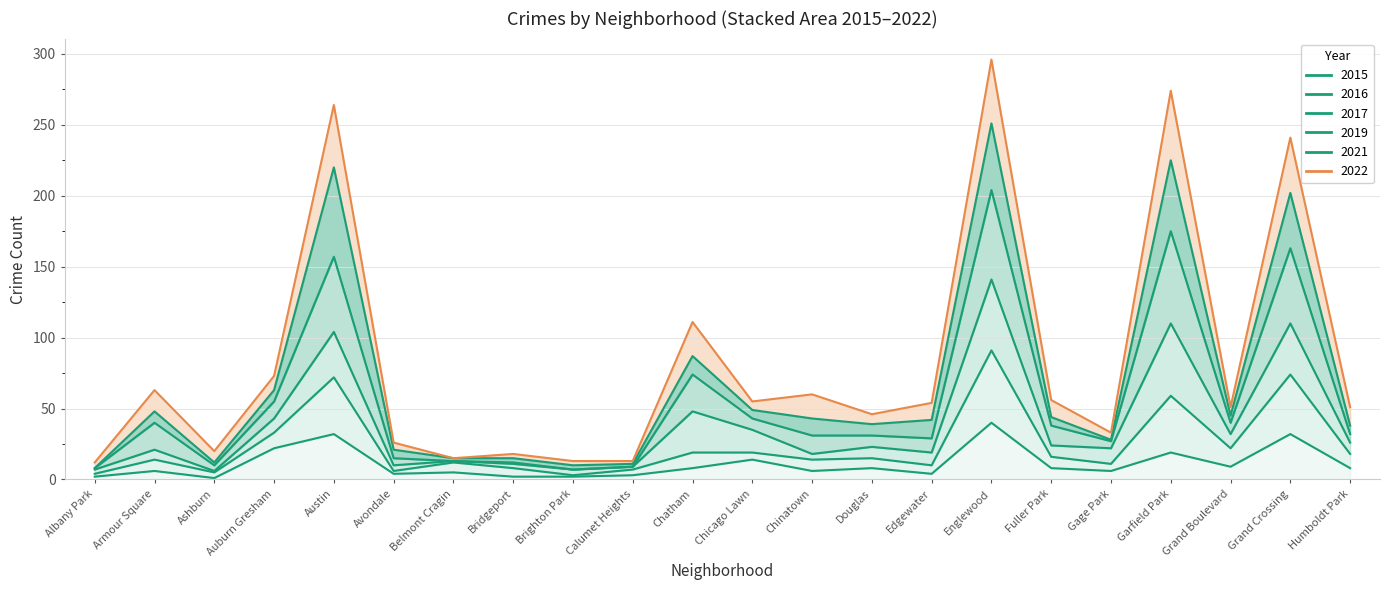

What value does the 2015 series have at Chinatown?

6